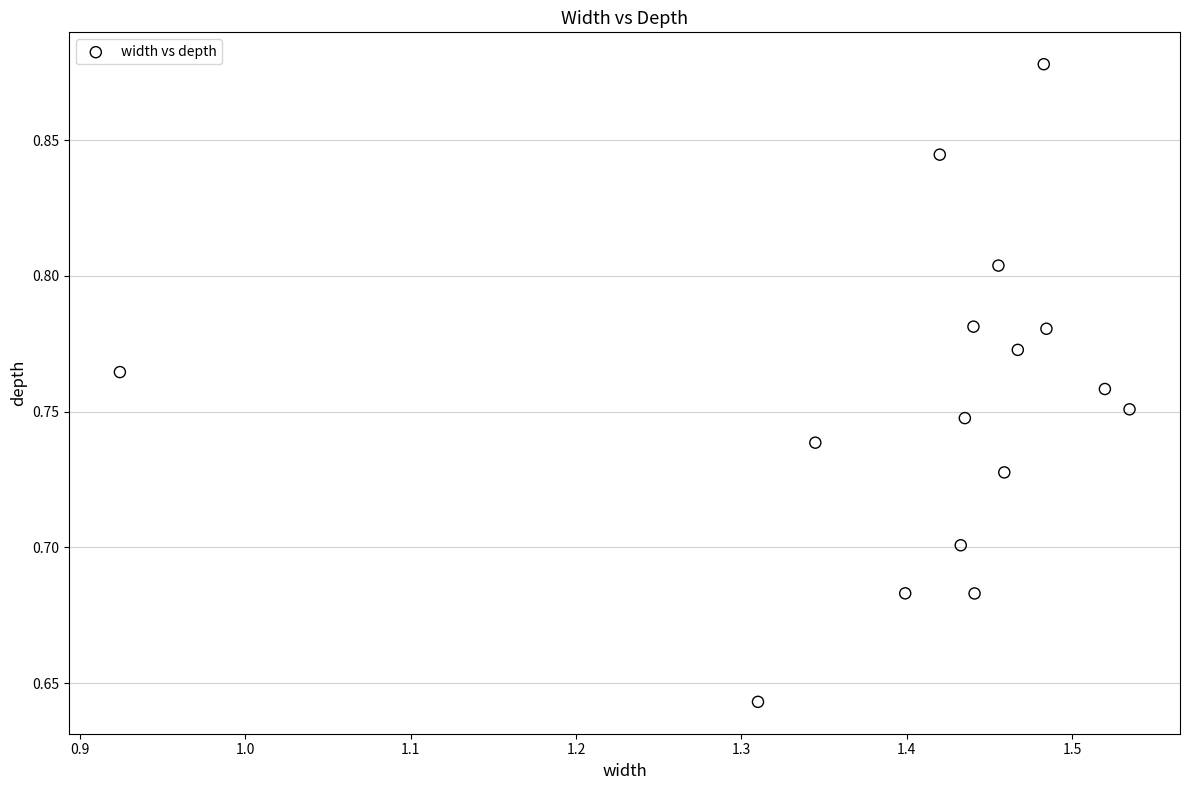

Count the number of points in this scatter plot.

16